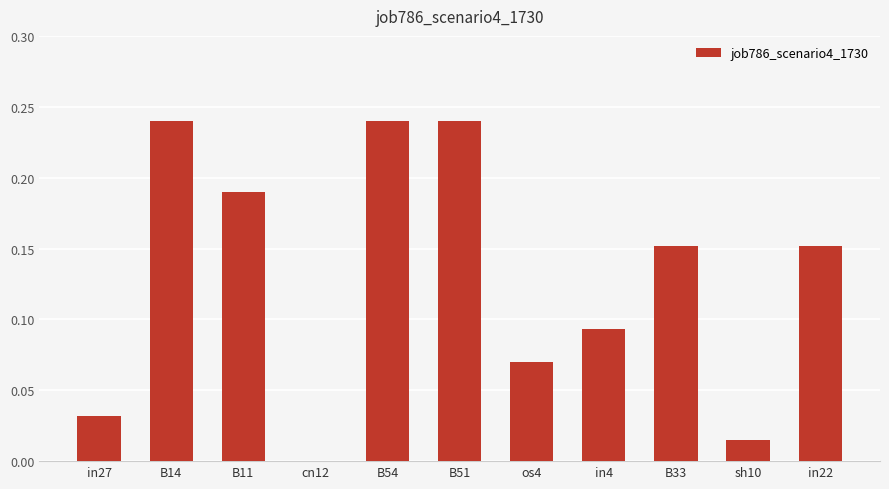

Are the bars grouped side by side (vs. stacked)?

No